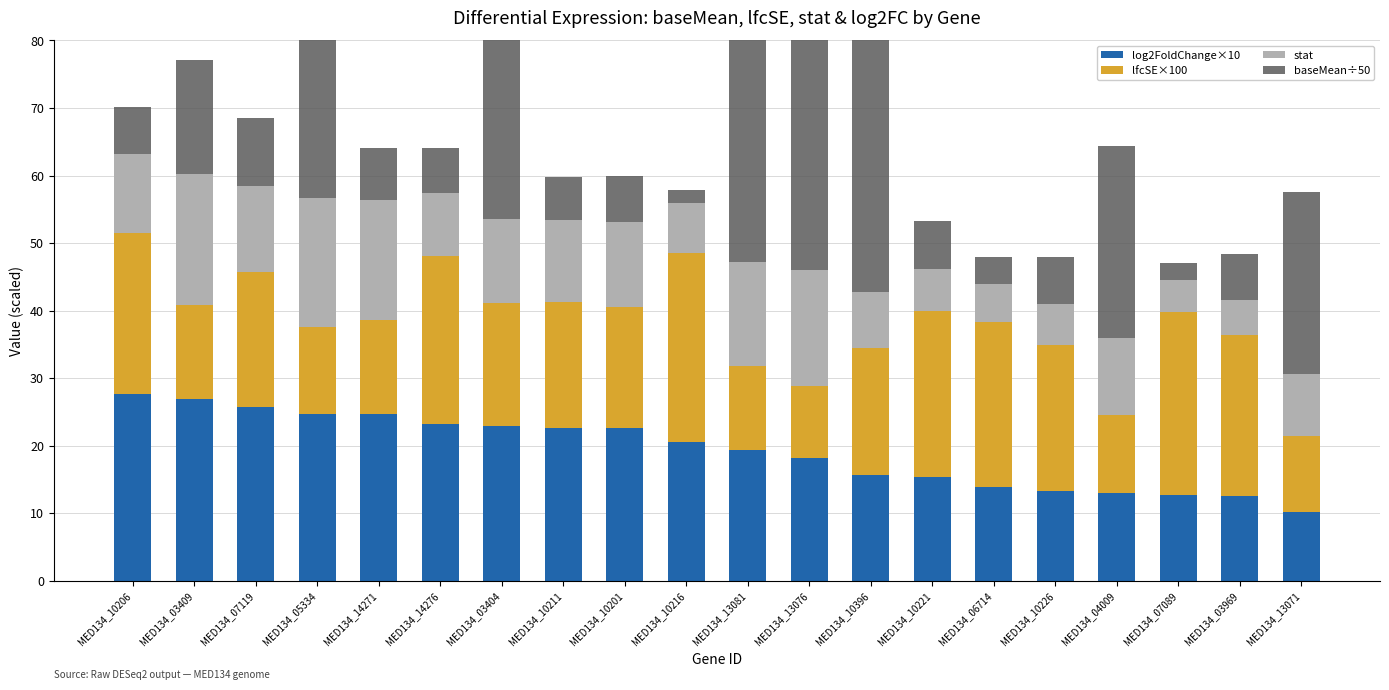

What is the approximate value of lfcSE×100 at MED134_14271?

14.0